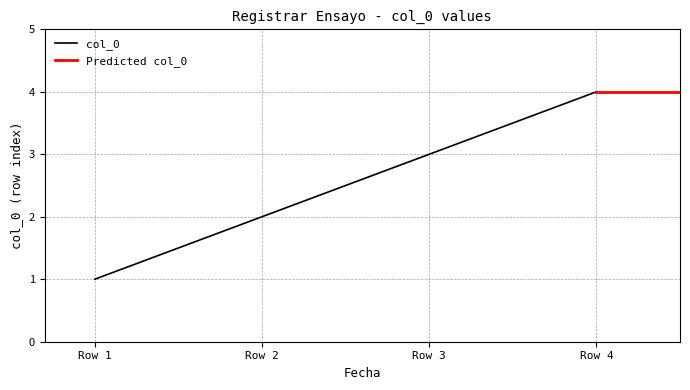

List the labels in order of col_0 value, smallest first.

Row 1, Row 2, Row 3, Row 4